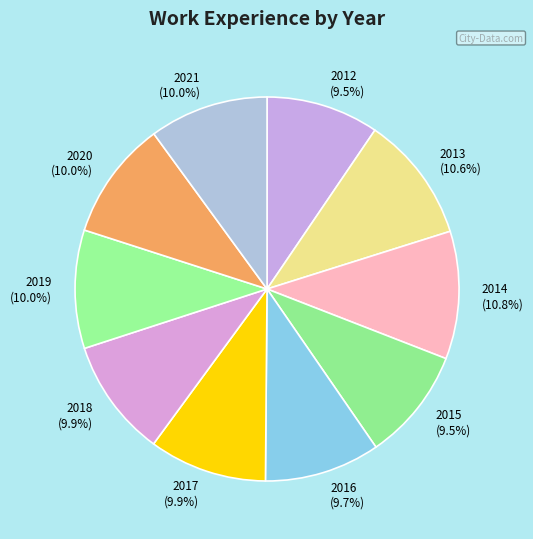

Is 2012 the majority of the pie?

No